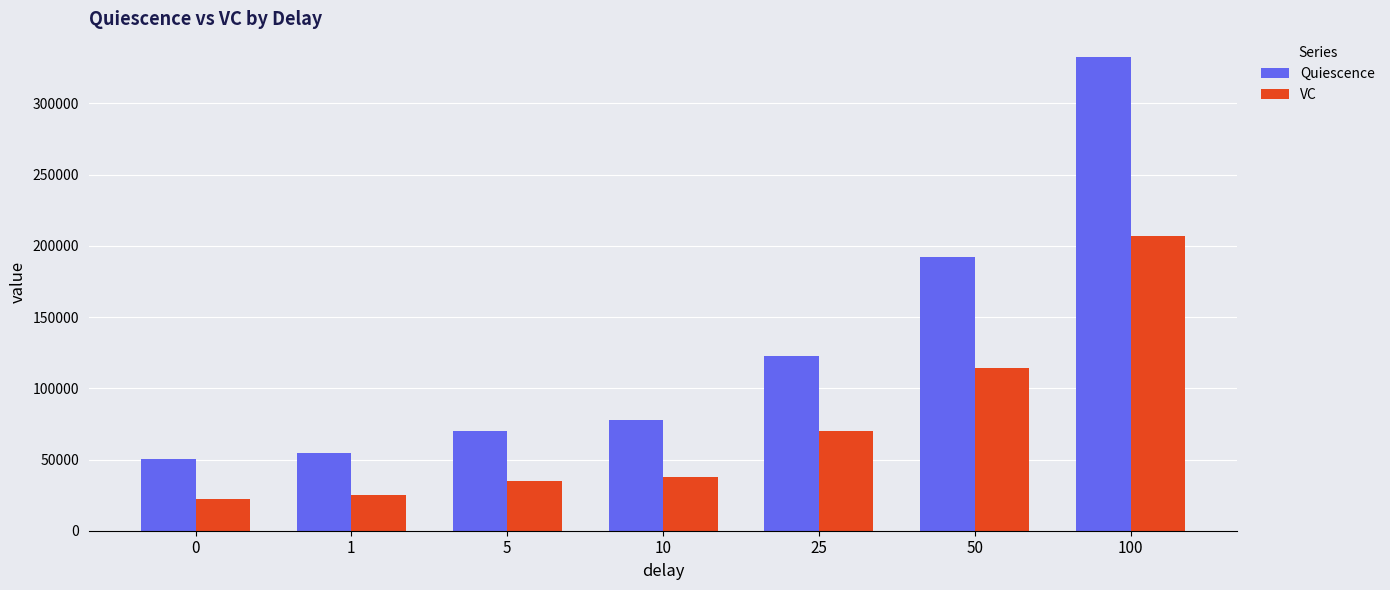

What is the value of the Quiescence bar at the 7th from the left?

332560.3